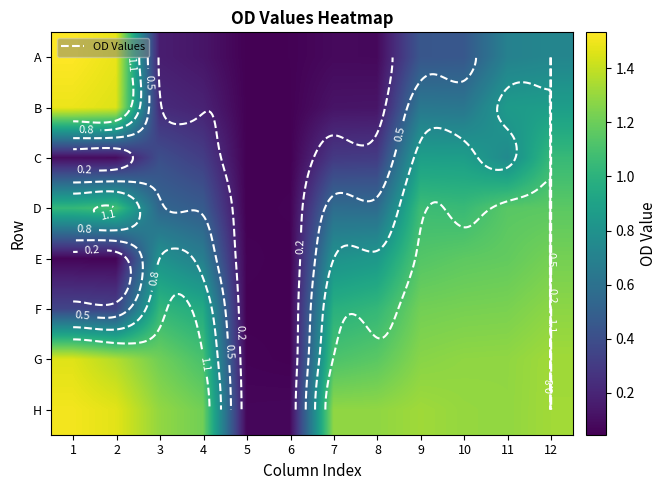

Which series has the largest range (max minus min)?

A